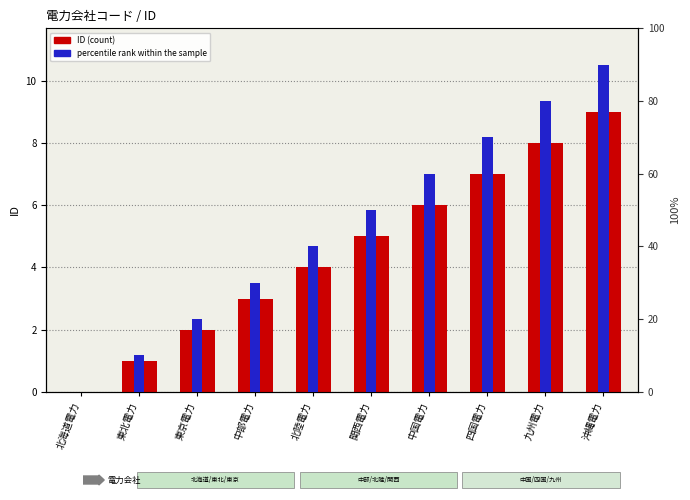

The percentile rank within the sample series shows 50 at 中部電力. True or false?

False